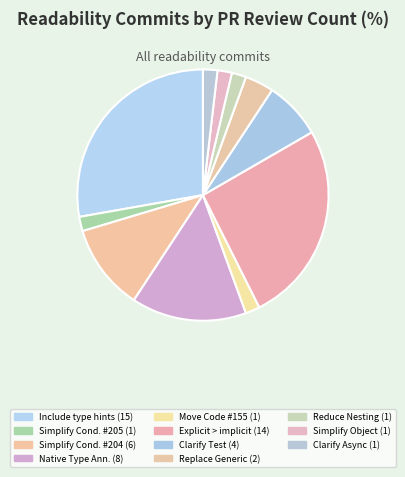

Which category has the biggest portion of the pie?

Include type hints
(#78)